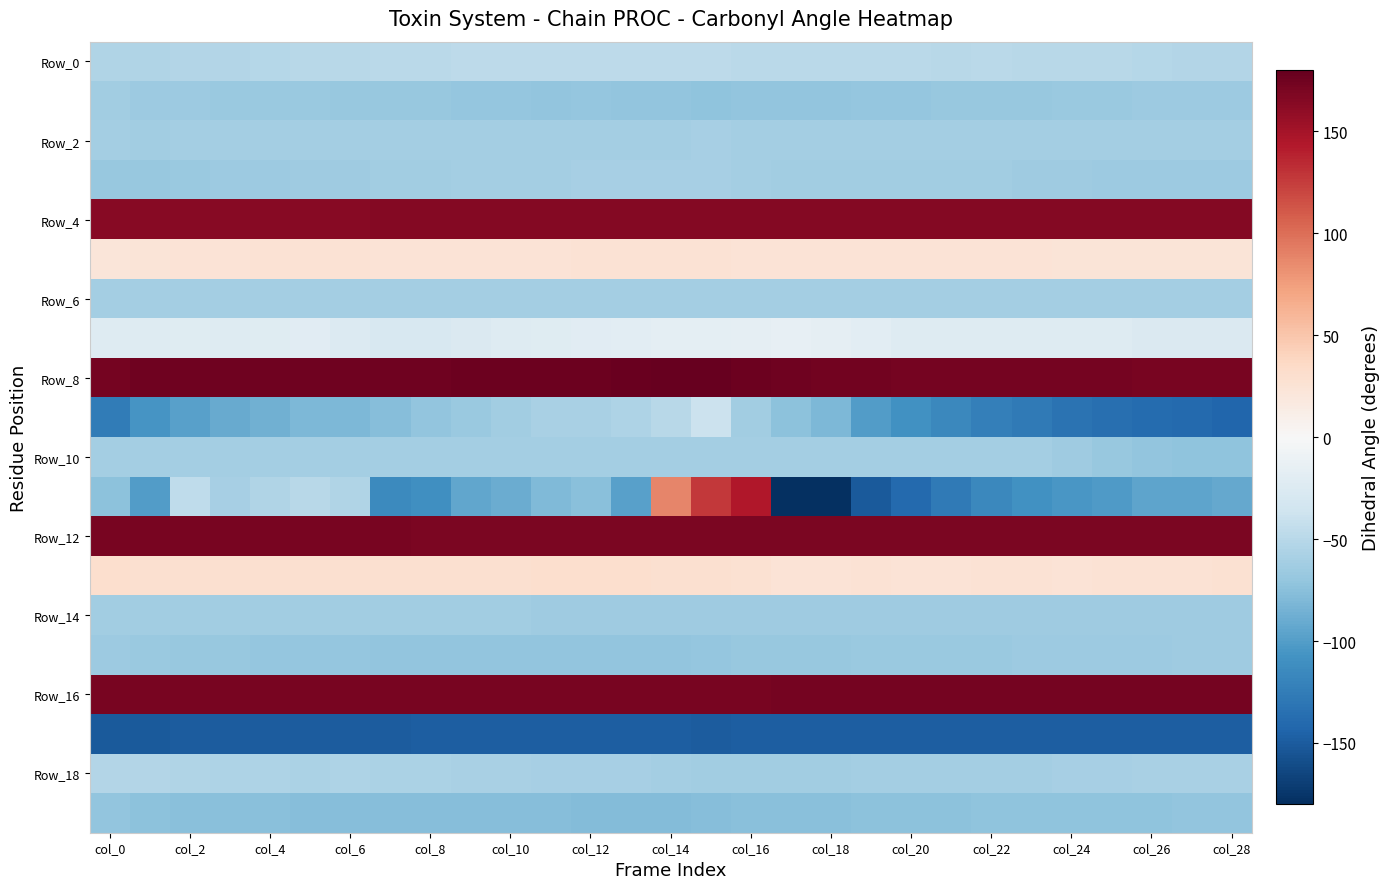

Which series has the largest total across all categories?

Row_8